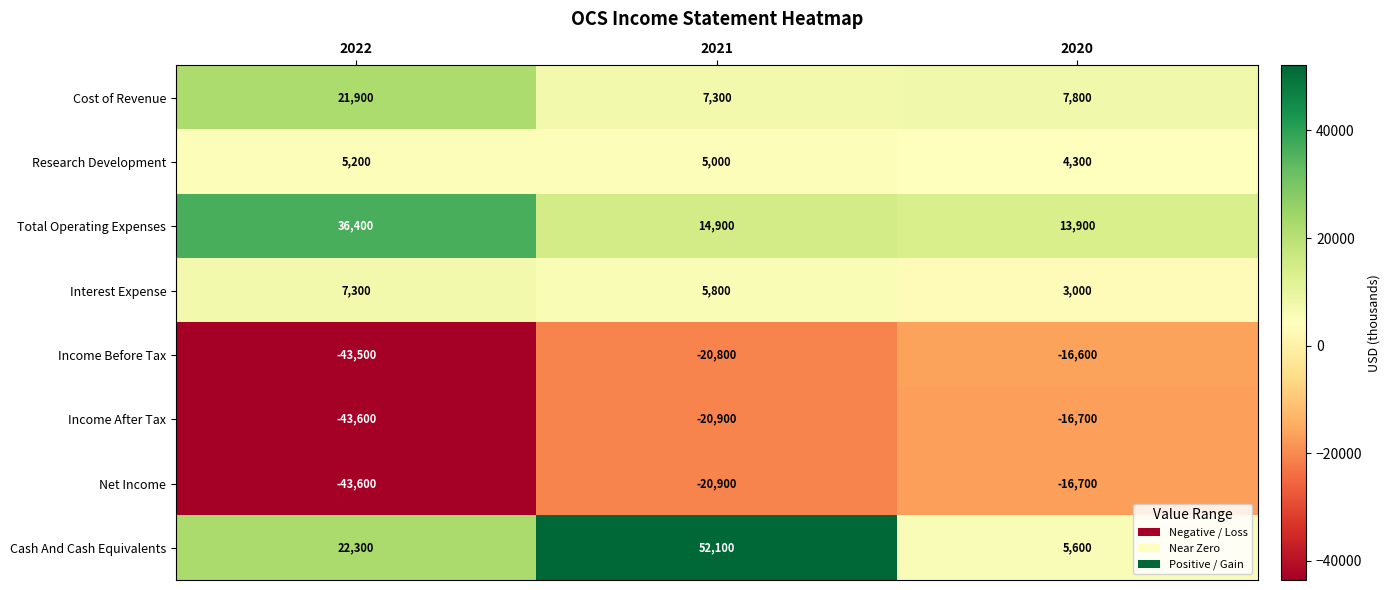

At which category does the chart reach its minimum across all series?

2022